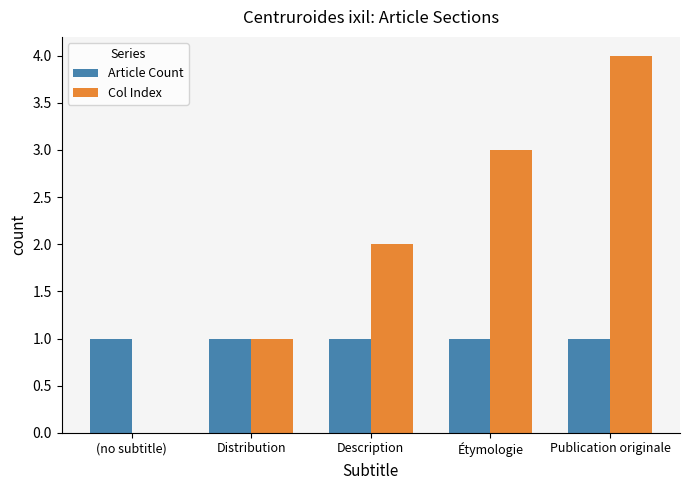

Reading right to left, transcribe all the data shown in this chart.

Article Count: Publication originale=1	Étymologie=1	Description=1	Distribution=1	(no subtitle)=1
Col Index: Publication originale=4	Étymologie=3	Description=2	Distribution=1	(no subtitle)=0